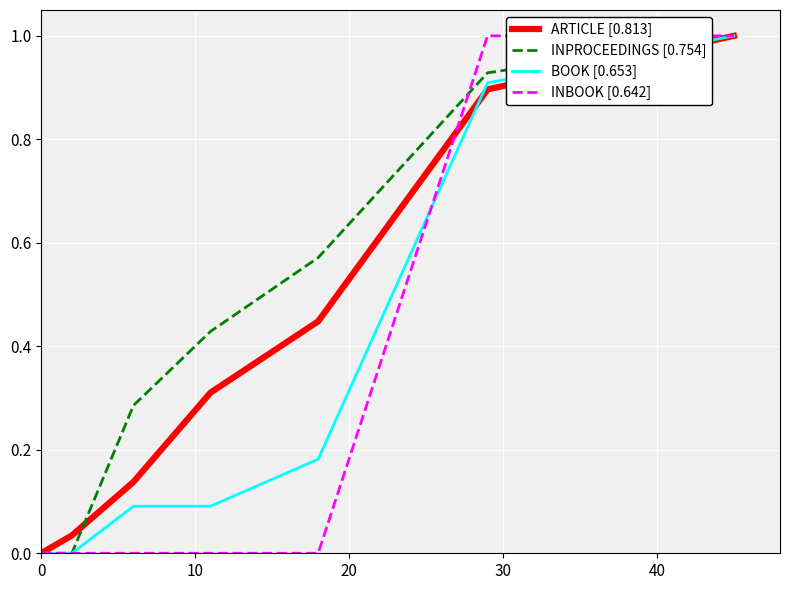

List the series in order of their overall mean, highest first.

INPROCEEDINGS [0.754], ARTICLE [0.813], BOOK [0.653], INBOOK [0.642]